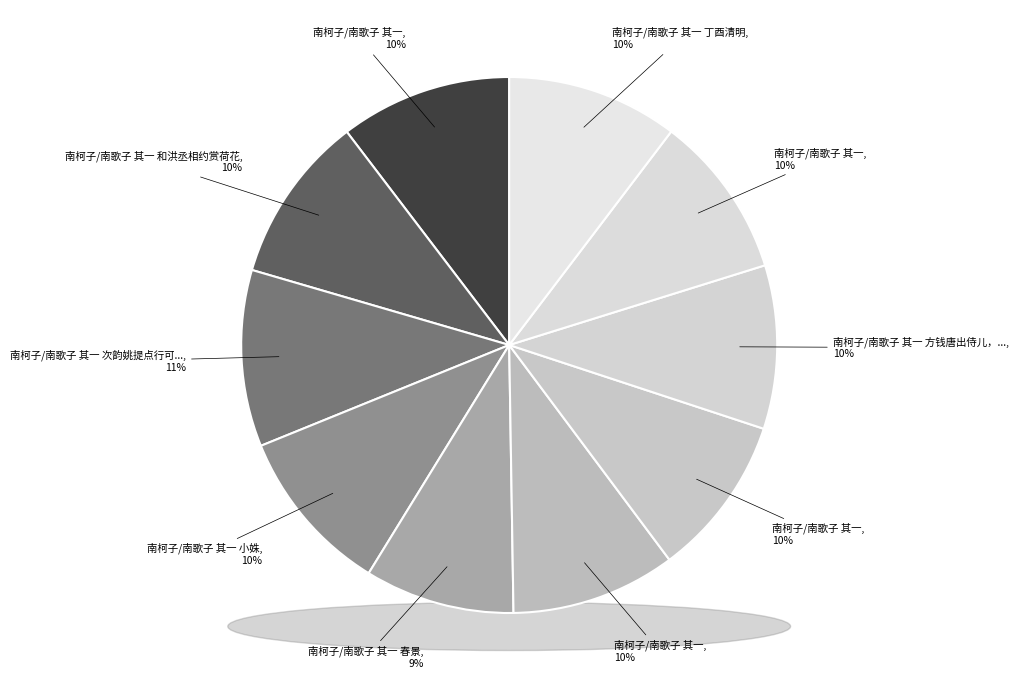

Which category has the smallest portion of the pie?

南柯子/南歌子 其一 春景